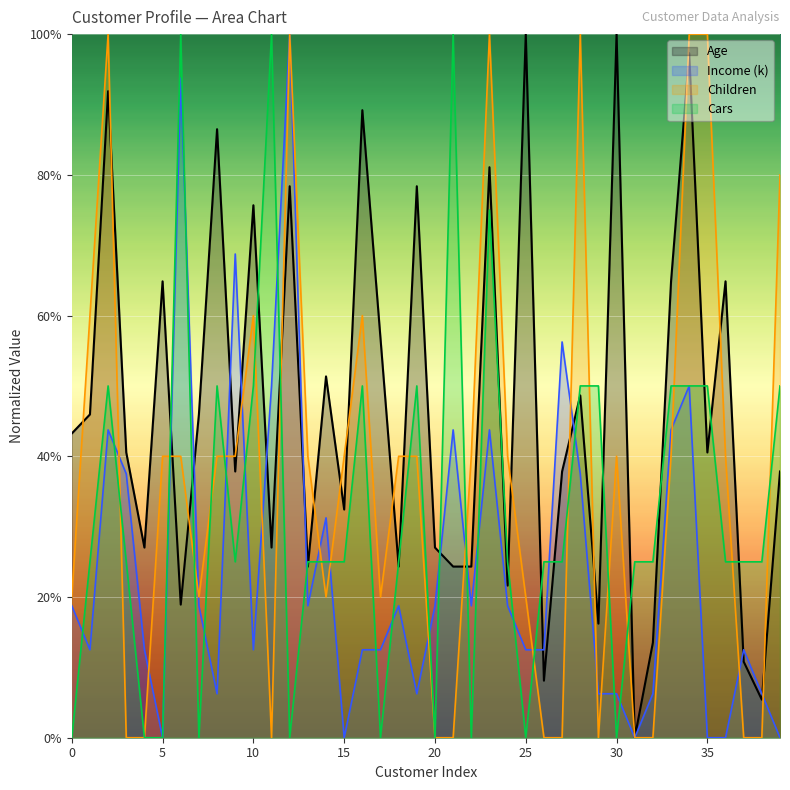

What is the difference between the second highest and minimum values in the Age series?

100.0